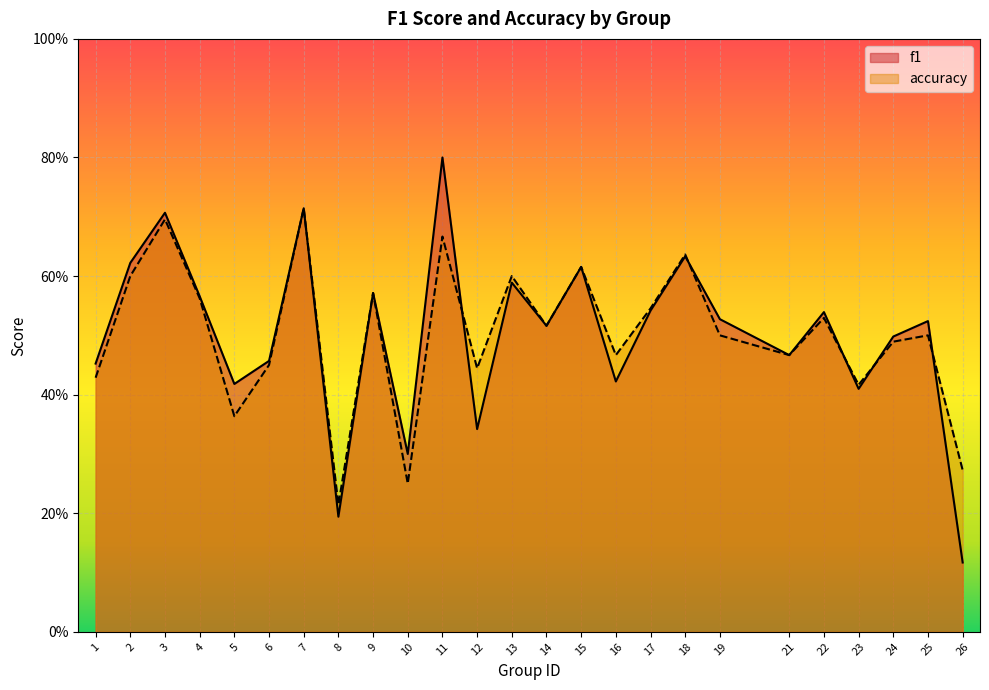

Is it true that f1 equals 0.5 at 19?

True